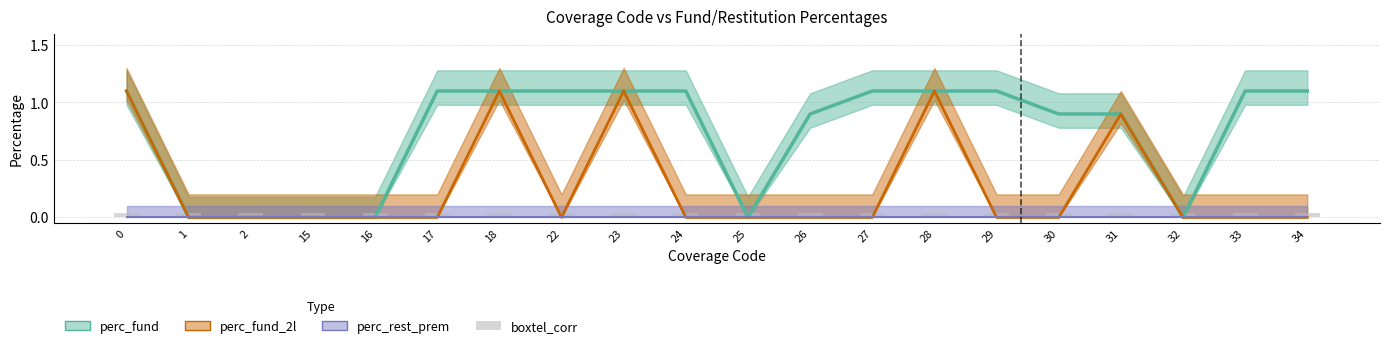

Reading right to left, list all the values displayed in this chart.

perc_fund: 1.1	1.1	0.0	0.9	0.9	1.1	1.1	1.1	0.9	0.0	1.1	1.1	1.1	1.1	1.1	0.0	0.0	0.0	0.0	1.1
perc_fund_2l: 0.0	0.0	0.0	0.9	0.0	0.0	1.1	0.0	0.0	0.0	0.0	1.1	0.0	1.1	0.0	0.0	0.0	0.0	0.0	1.1